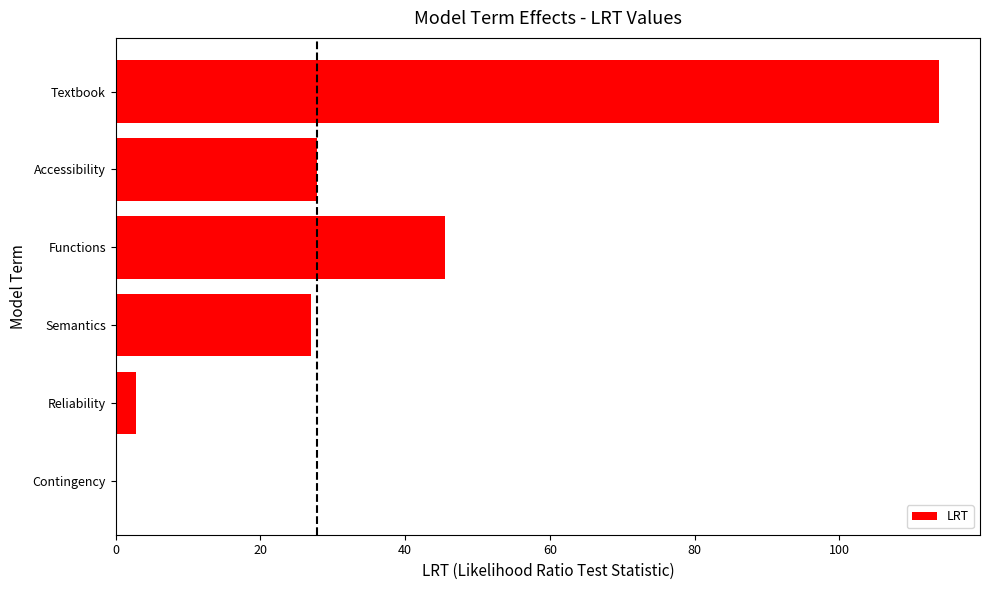

Are the bars grouped side by side (vs. stacked)?

No